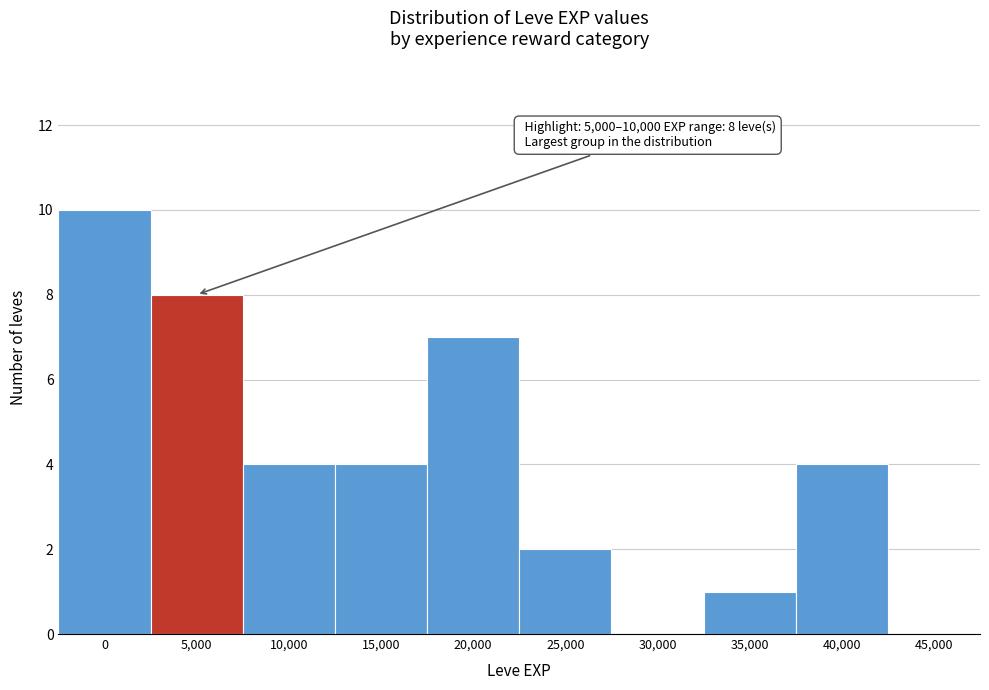

Reading left to right, list all the values displayed in this chart.

0=10	5,000=8	10,000=4	15,000=4	20,000=7	25,000=2	30,000=0	35,000=1	40,000=4	45,000=0